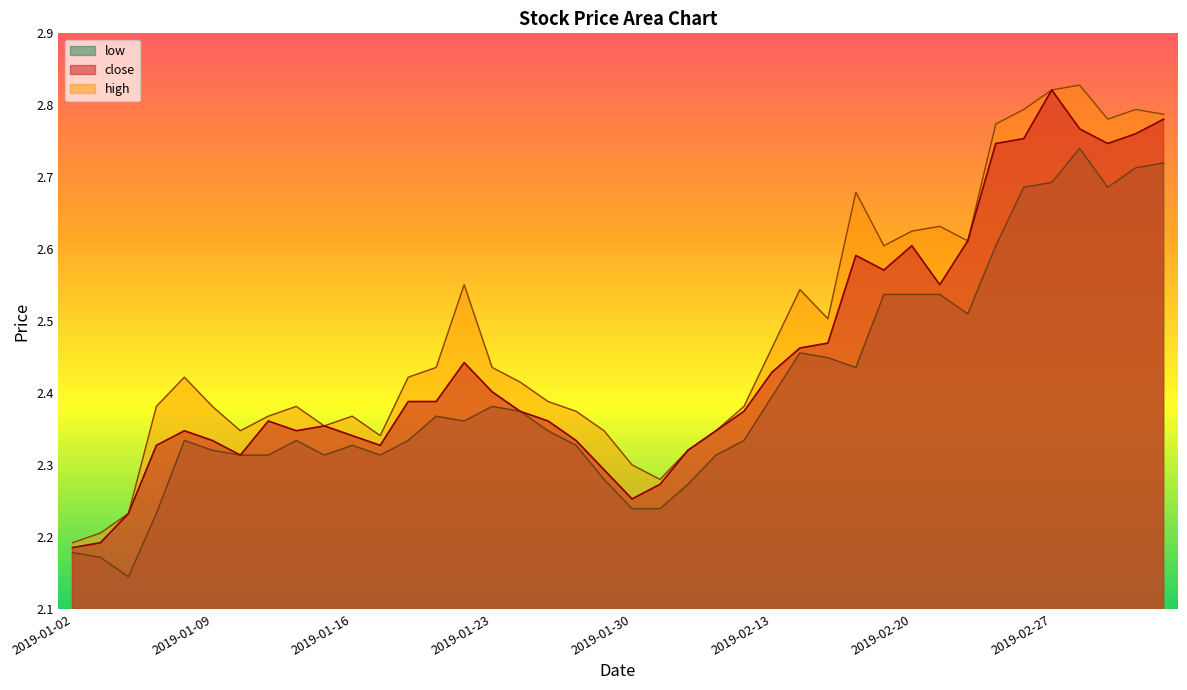

Does the chart display data point markers on the line(s)?

No